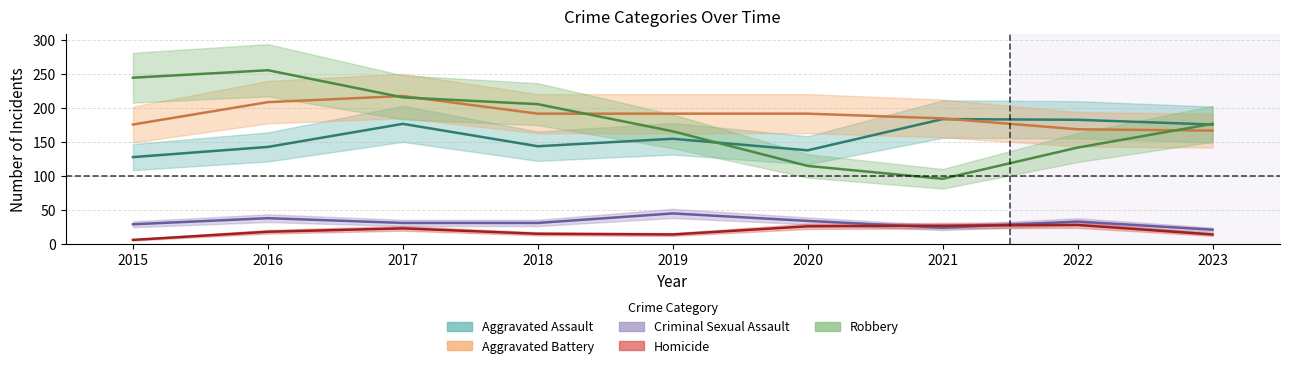

Reading left to right, list all the values displayed in this chart.

Aggravated Assault: 128	143	177	144	155	138	184	183	176
Aggravated Battery: 176	209	218	192	192	192	185	169	167
Criminal Sexual Assault: 29	38	31	31	45	34	24	33	21
Homicide: 6	18	23	15	14	26	27	28	14
Robbery: 245	256	216	206	166	115	96	142	177